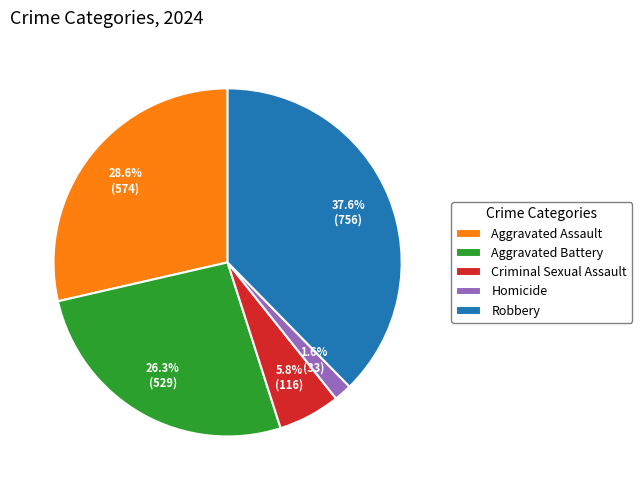

To the nearest percent, what is the combined percentage of Aggravated Battery and Robbery?

64%